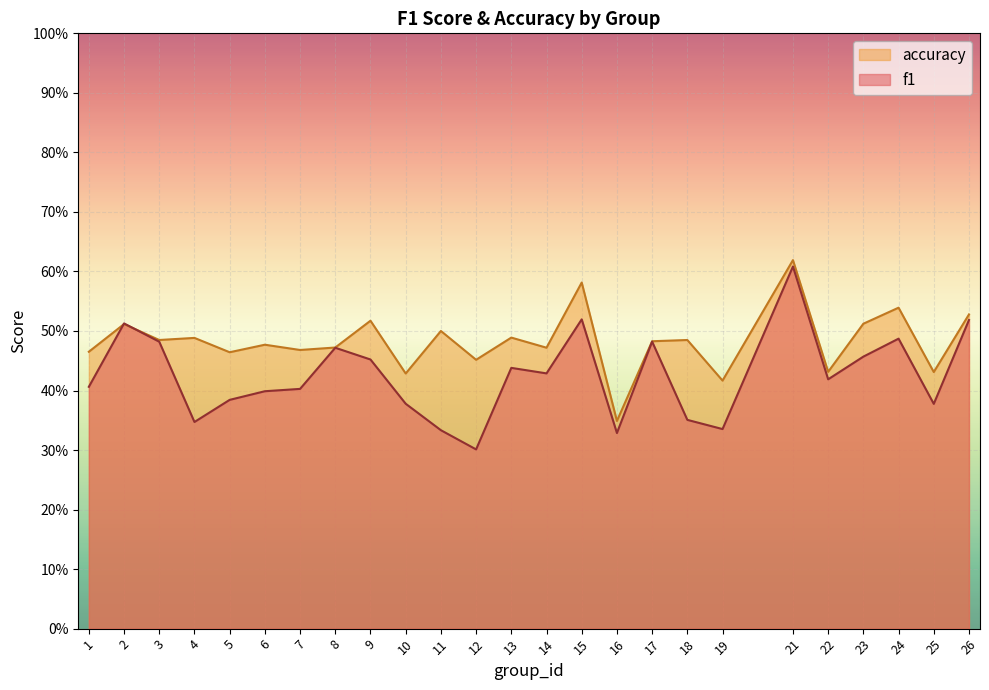

Reading left to right, transcribe all the data shown in this chart.

f1: 1=0.4	2=0.5	3=0.5	4=0.3	5=0.4	6=0.4	7=0.4	8=0.5	9=0.5	10=0.4	11=0.3	12=0.3	13=0.4	14=0.4	15=0.5	16=0.3	17=0.5	18=0.4	19=0.3	21=0.6	22=0.4	23=0.5	24=0.5	25=0.4	26=0.5
accuracy: 1=0.5	2=0.5	3=0.5	4=0.5	5=0.5	6=0.5	7=0.5	8=0.5	9=0.5	10=0.4	11=0.5	12=0.5	13=0.5	14=0.5	15=0.6	16=0.3	17=0.5	18=0.5	19=0.4	21=0.6	22=0.4	23=0.5	24=0.5	25=0.4	26=0.5